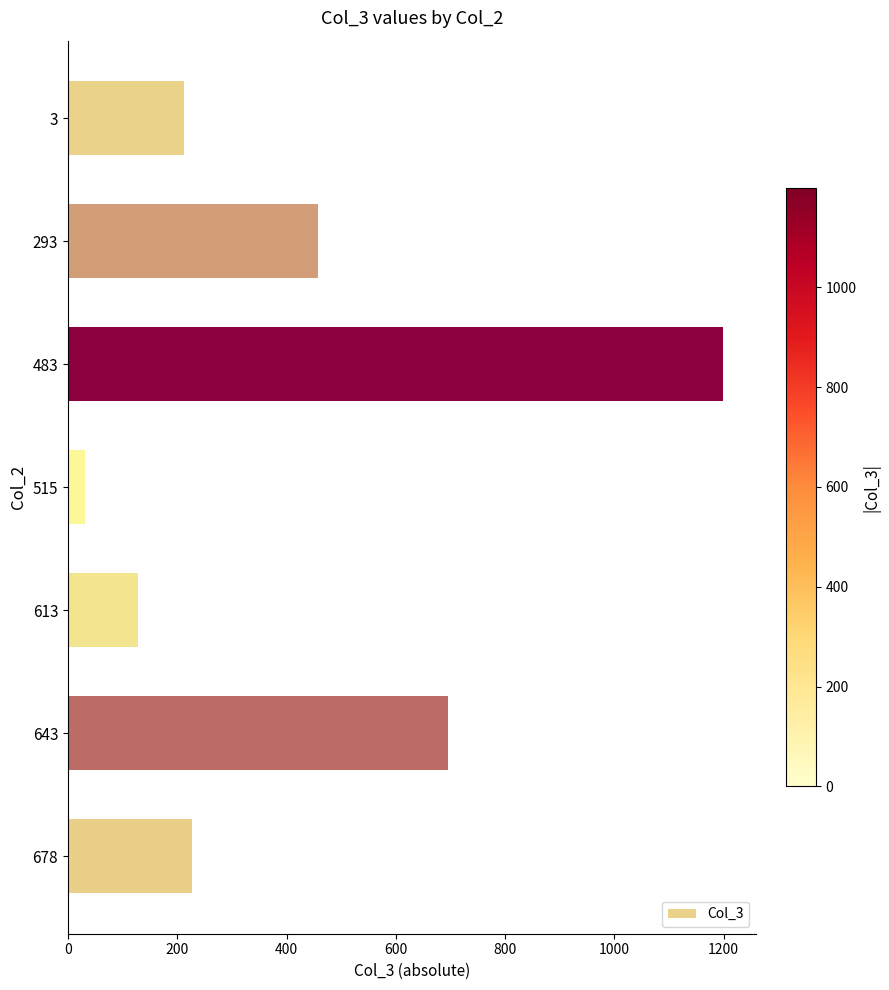

Rank the categories by value from highest to lowest.

483, 643, 293, 678, 3, 613, 515